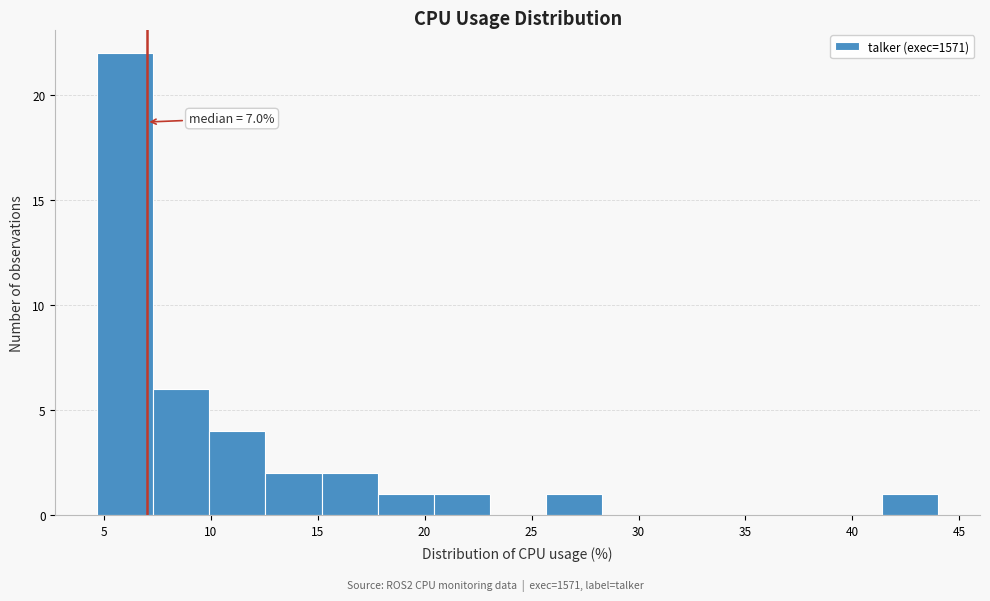

Which range on the x-axis has the tallest bar?

4.5 to 7.5